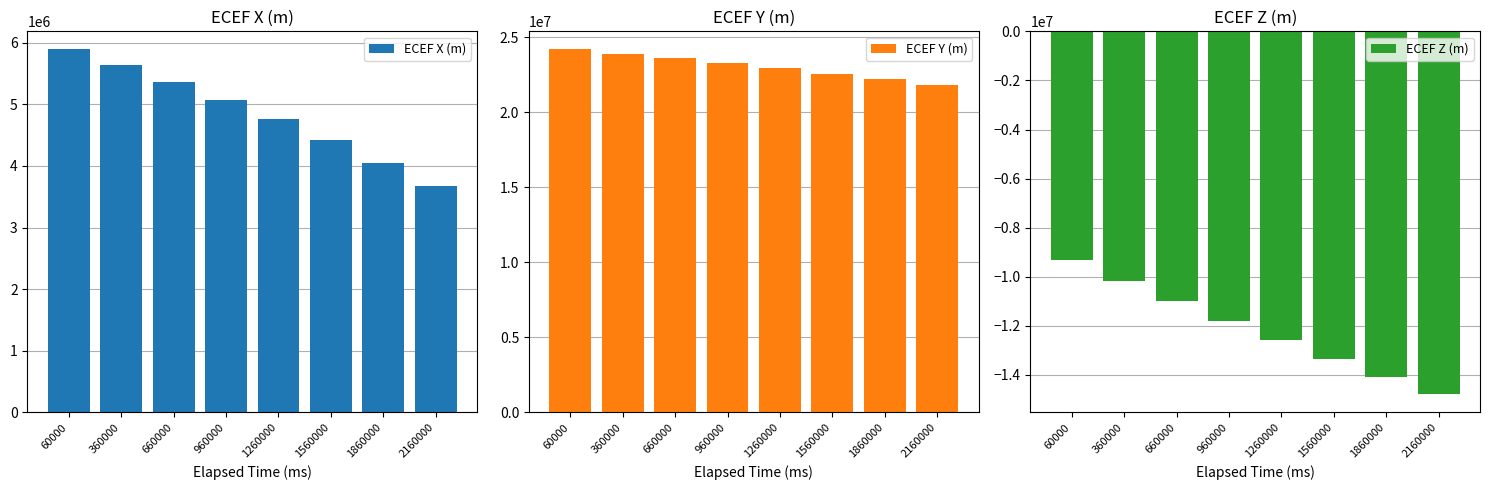

Reading right to left, what are all the values shown in this chart?

ECEF X (m): 2160000=3670653.2	1860000=4054515.4	1560000=4415623.9	1260000=4754168.8	960000=5070439.2	660000=5364821.1	360000=5637794.7	60000=5889932.2
ECEF Y (m): 2160000=21786545.1	1860000=22181636.1	1560000=22561279.6	1260000=22923926.2	960000=23268060.5	660000=23592208.1	360000=23894941.4	60000=24174886.0
ECEF Z (m): 2160000=-14786725.8	1860000=-14076925.8	1560000=-13340241.7	1260000=-12578071.8	960000=-11791864.0	660000=-10983113.0	360000=-10153357.9	60000=-9304178.6